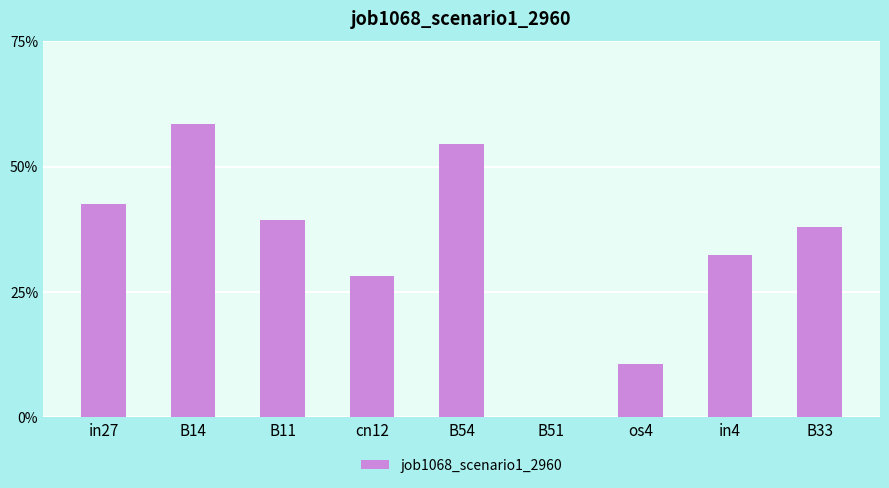

Is it true that the value at B14 is 0.6?

True